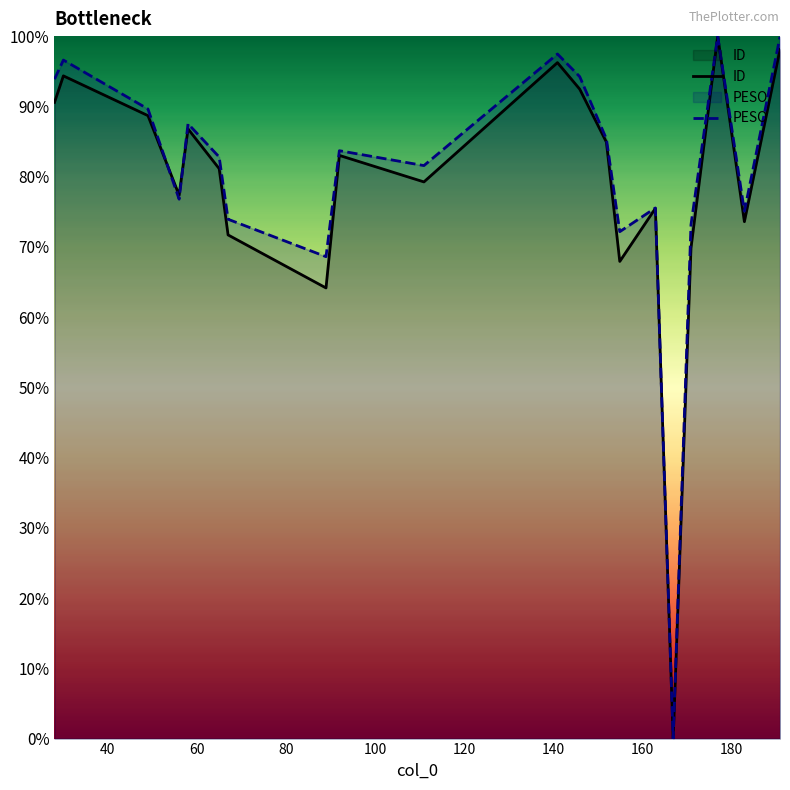

List the series in order of their overall mean, lowest first.

ID, PESO